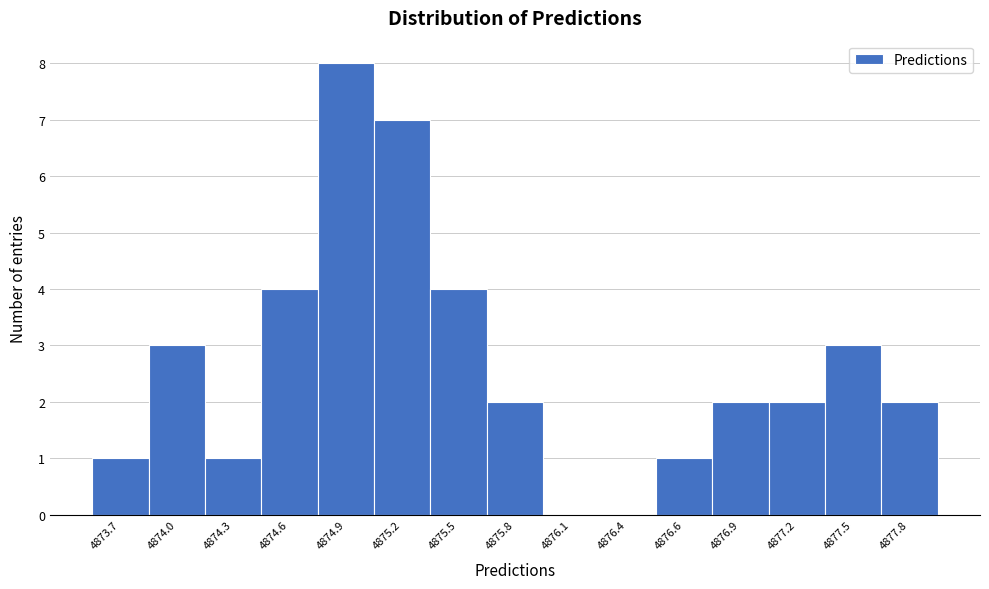

Reading left to right, extract all data points from this chart.

4873.7=1	4874.0=3	4874.3=1	4874.6=4	4874.9=8	4875.2=7	4875.5=4	4875.8=2	4876.1=0	4876.4=0	4876.6=1	4876.9=2	4877.2=2	4877.5=3	4877.8=2